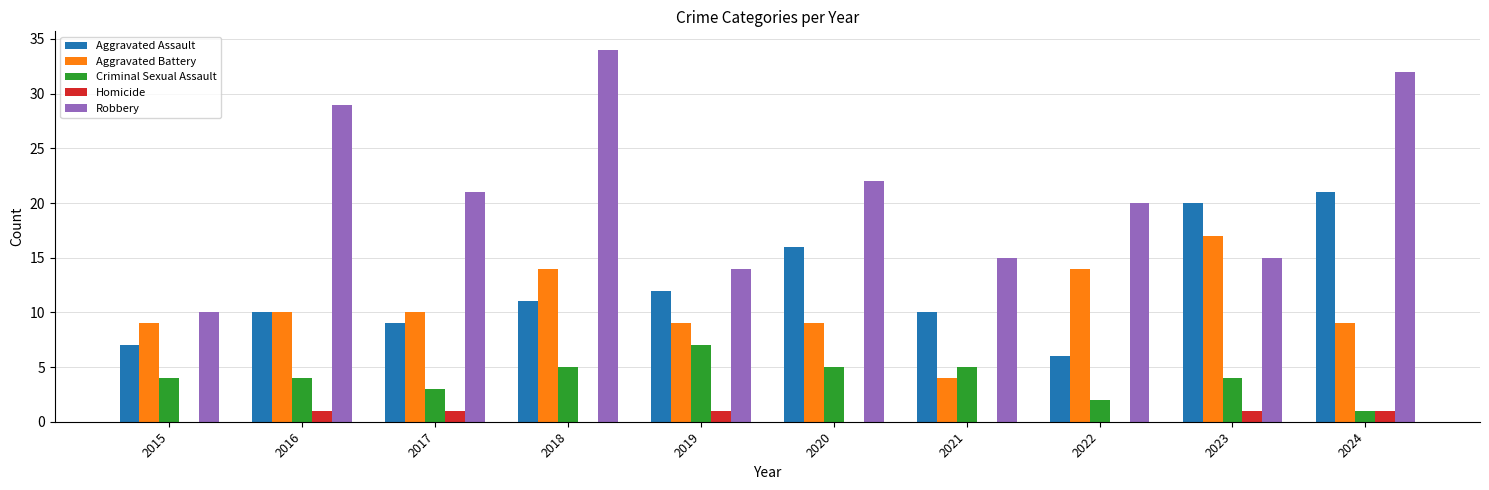

Which series has the largest total across all categories?

Robbery